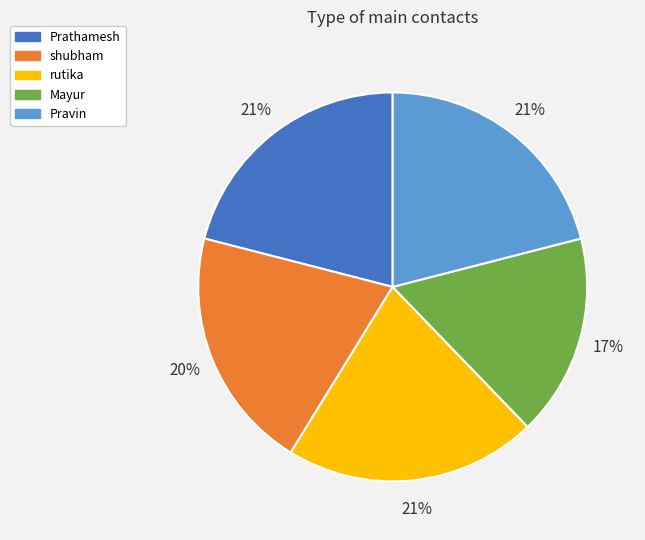

How many segments does this pie chart have?

5